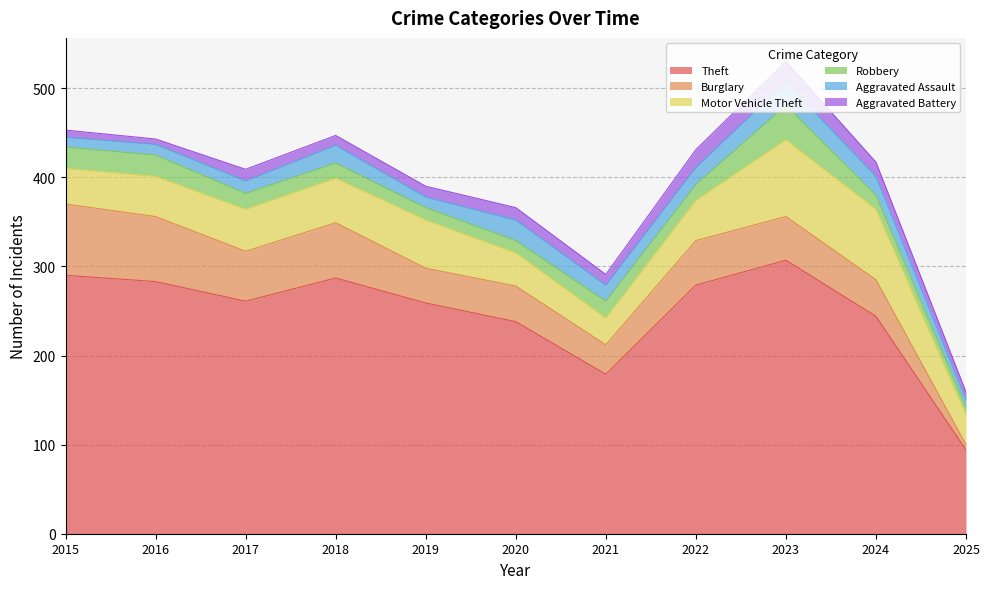

The Theft series shows 37 at 2021. True or false?

False